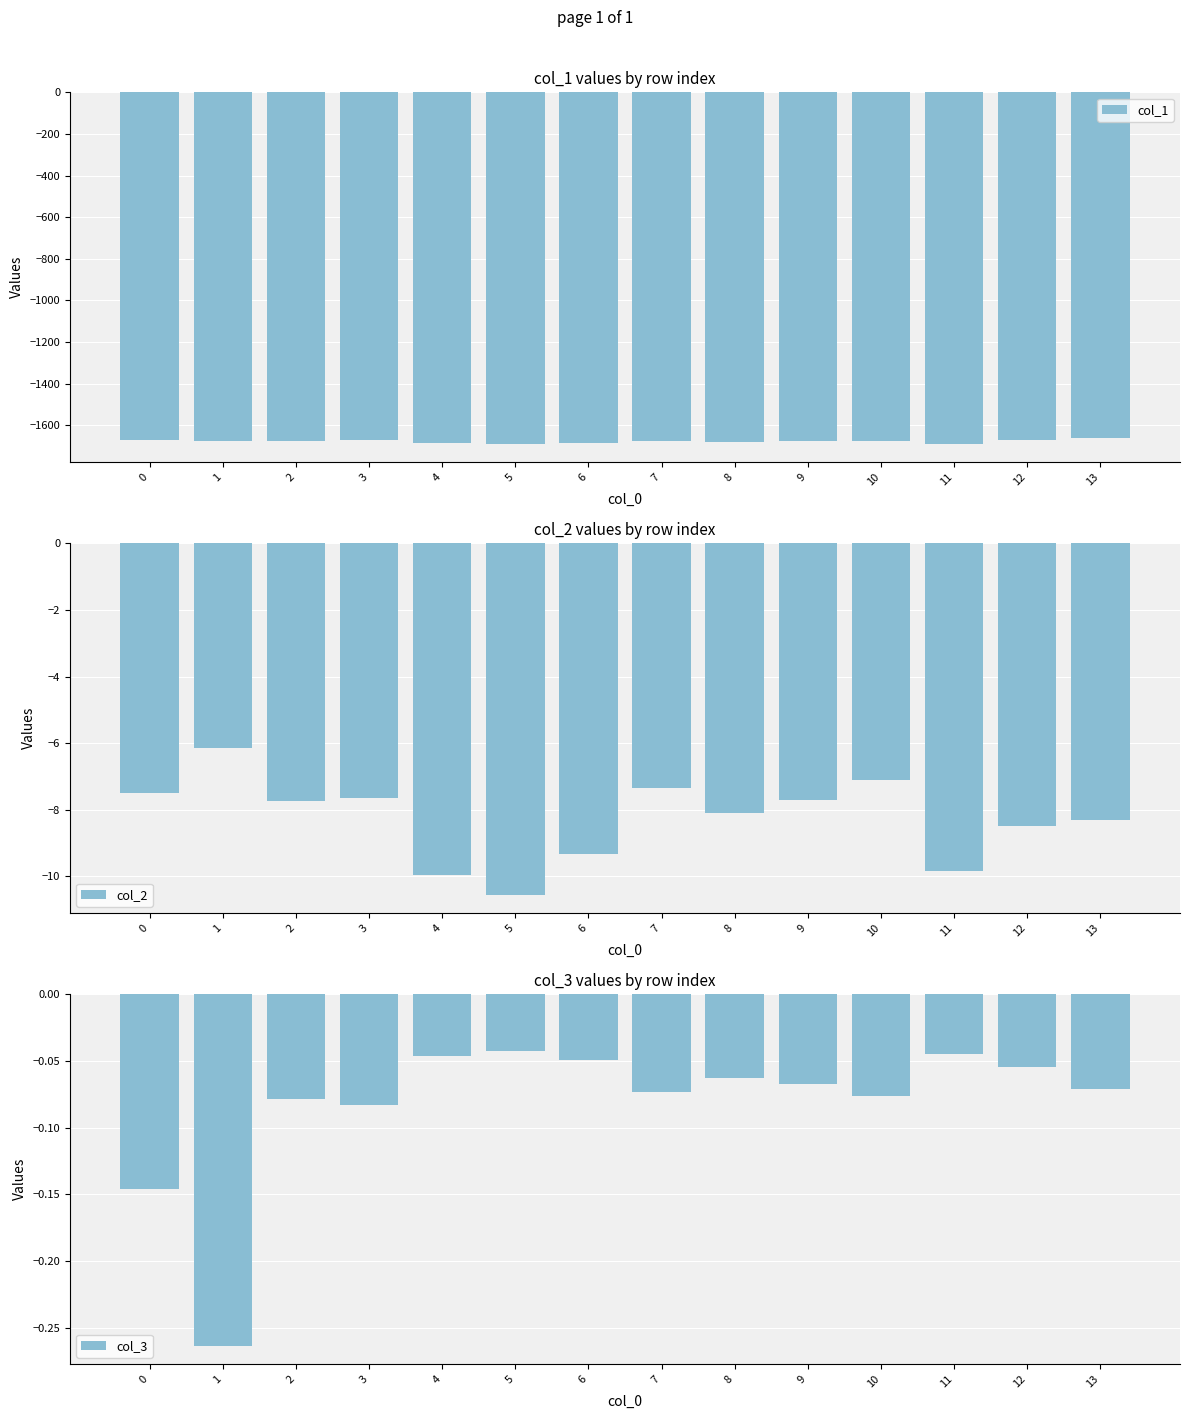

Read the col_3 value at 8.

-0.1